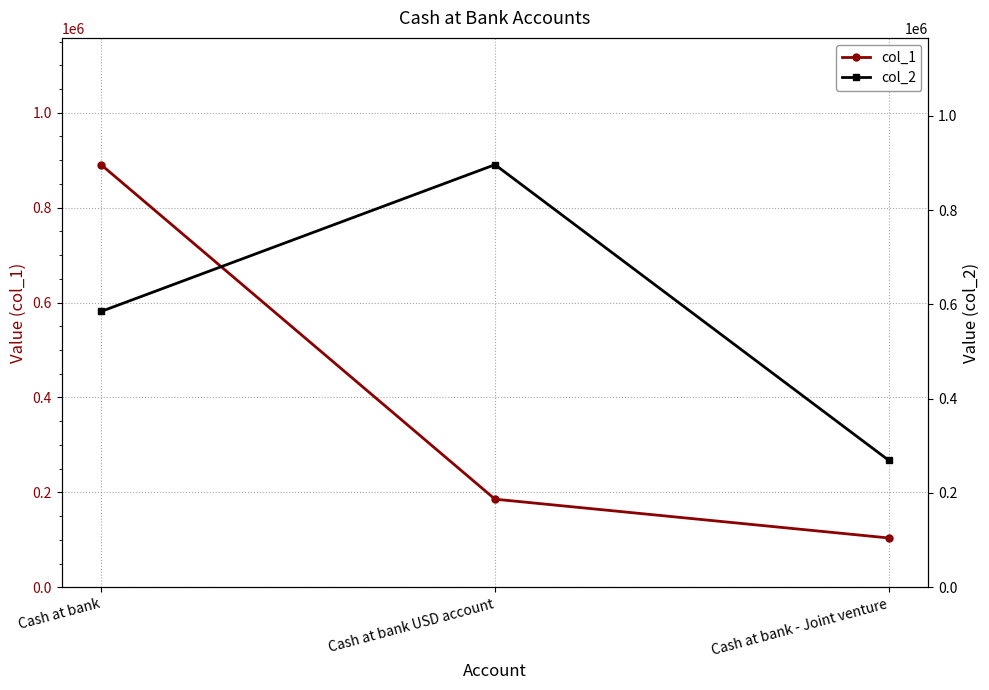

How many series are shown in this chart?

2